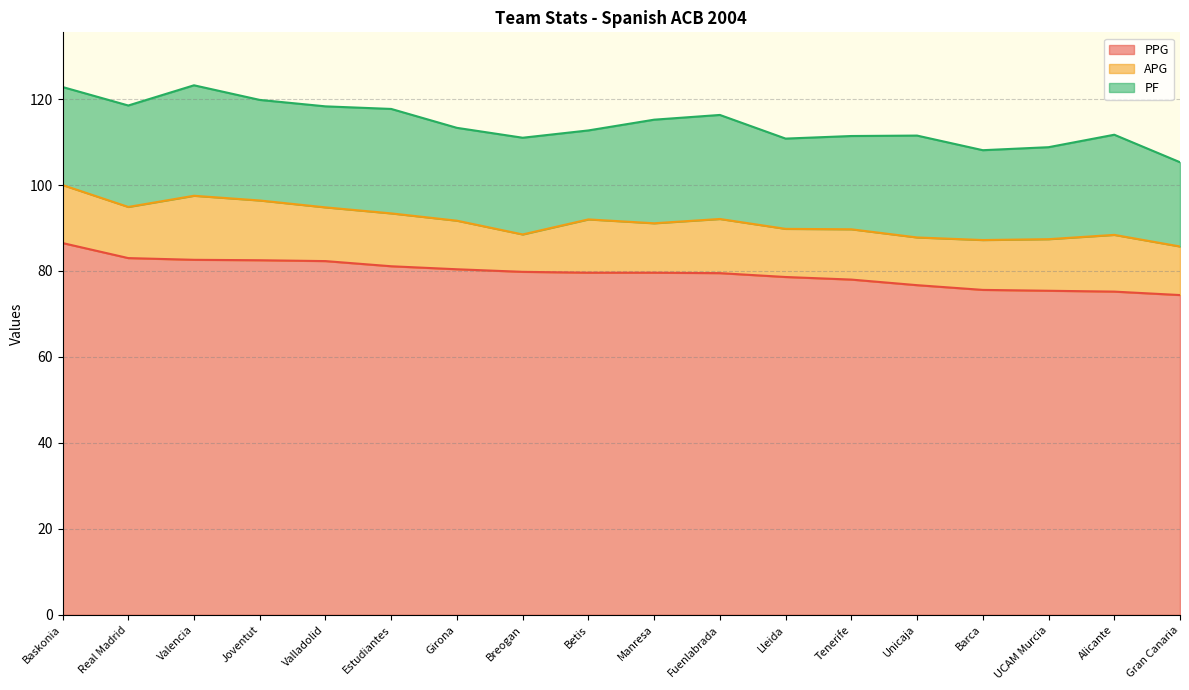

Count the number of data series in this chart.

3